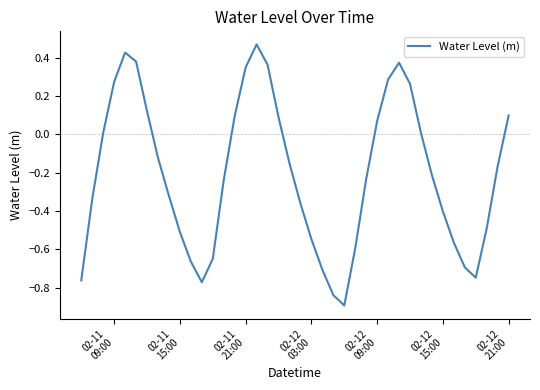

What is the minimum value shown in the chart?

-0.9